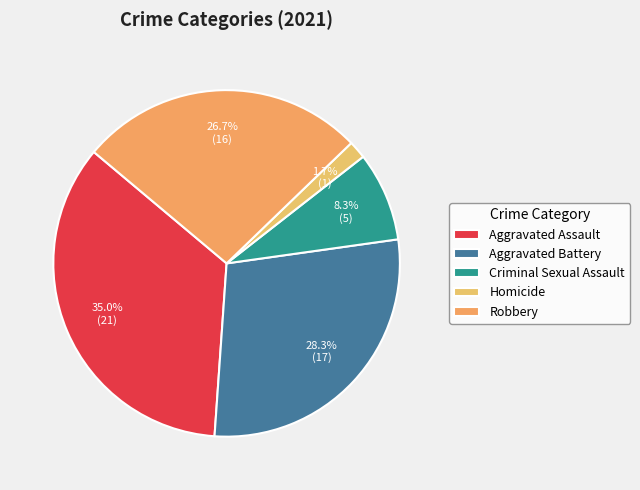

What is the change in value from Criminal Sexual Assault to Robbery?

+11